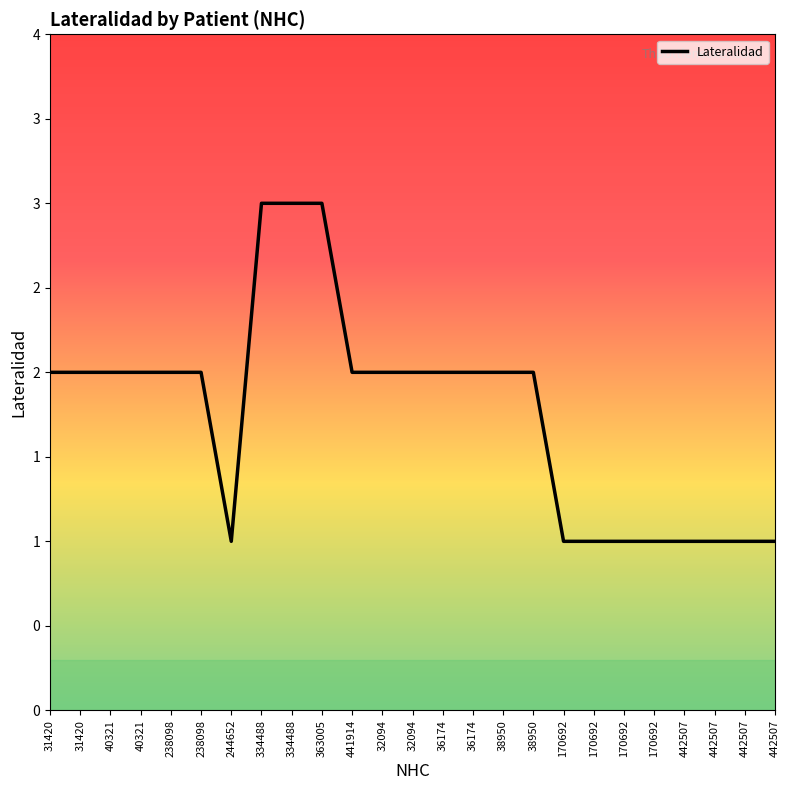

List the labels in order of value, largest first.

334488, 334488, 363005, 31420, 31420, 40321, 40321, 238098, 238098, 441914, 32094, 32094, 36174, 36174, 38950, 38950, 244652, 170692, 170692, 170692, 170692, 442507, 442507, 442507, 442507